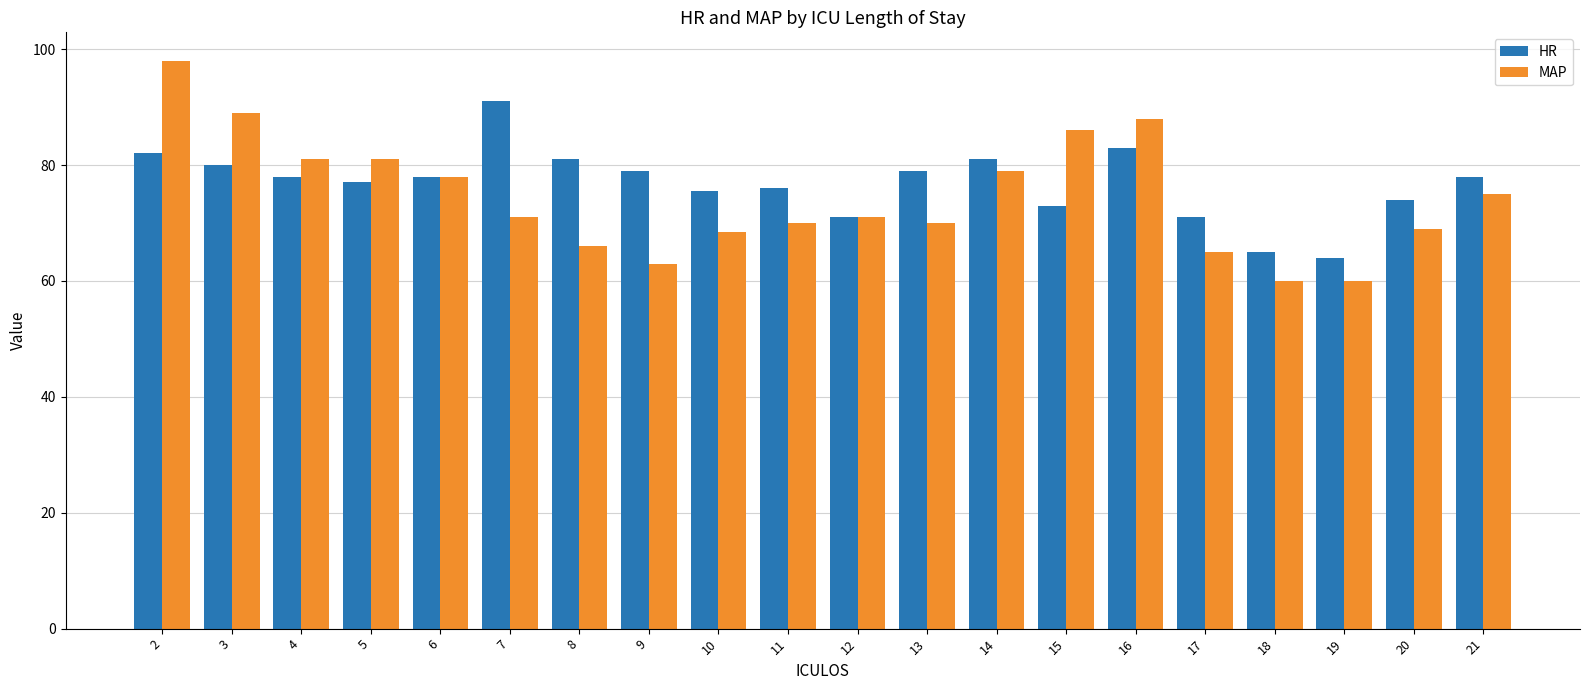

What is the total value across all series at 13?

149.0